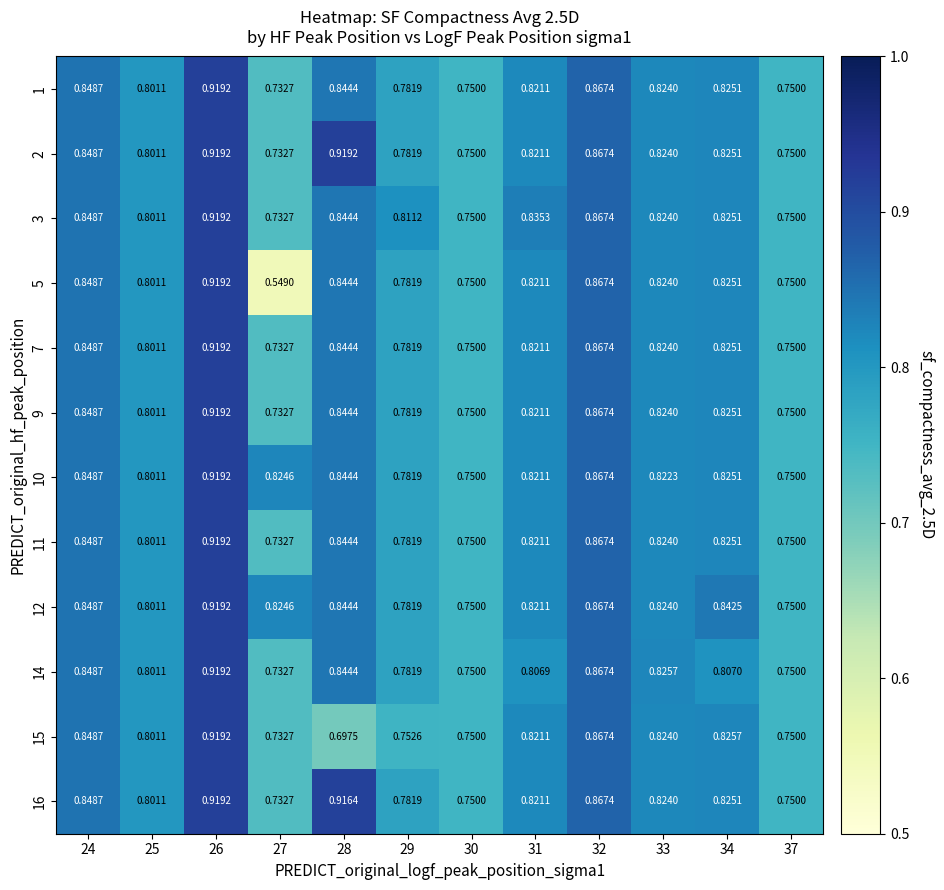

Is the value of 16 at 29 greater than the value of 10 at 30?

Yes